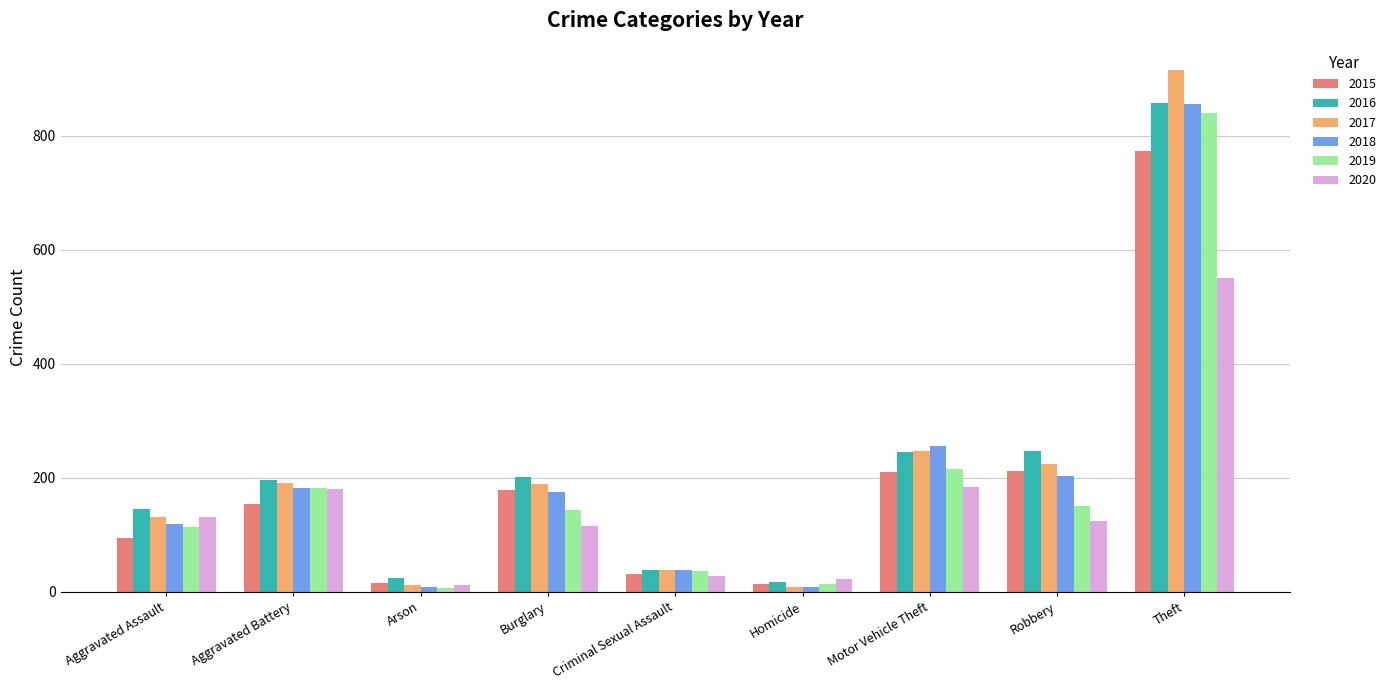

How many groups of bars are there?

9